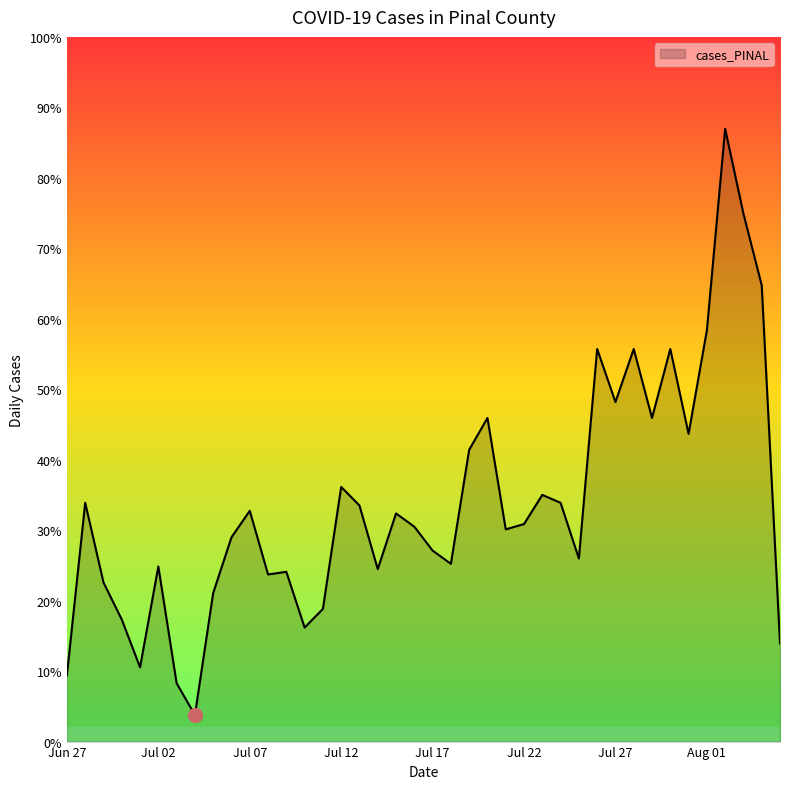

Which label corresponds to the largest value in the chart?

2021-08-02